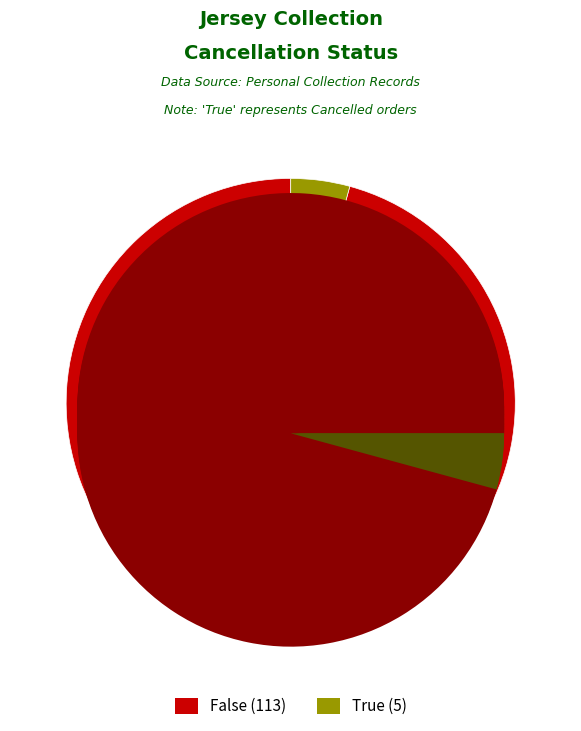

Which has a higher value, False or True?

False